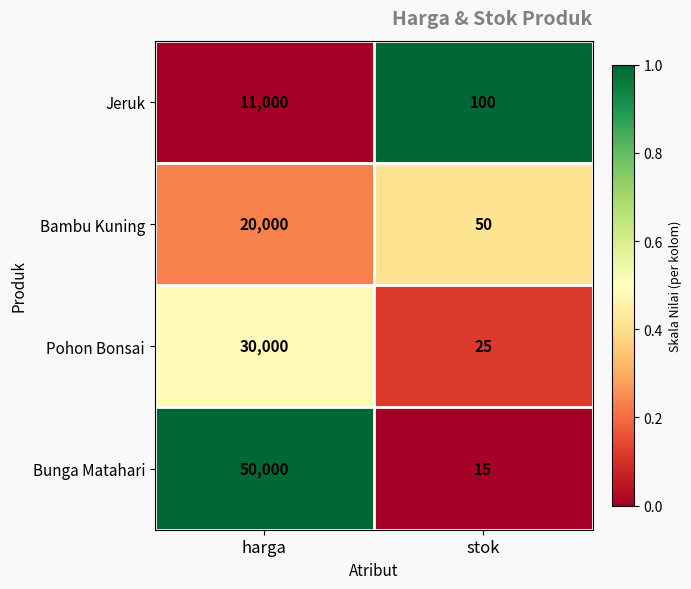

Between harga and stok, which series saw the biggest shift?

Bunga Matahari